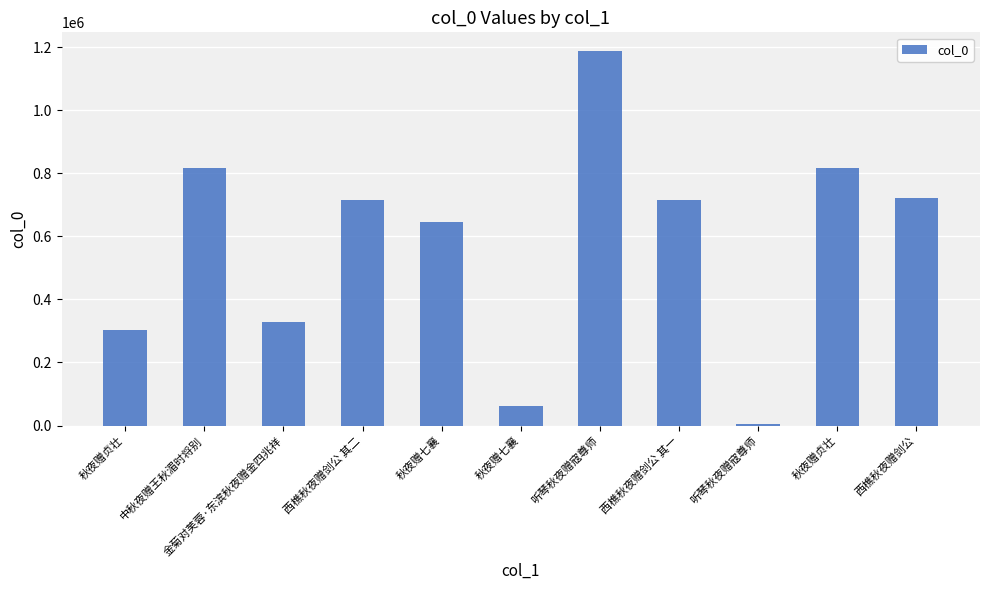

List the labels in order of value, smallest first.

听琴秋夜赠寇尊师, 秋夜赠七襄, 秋夜赠贞壮, 金菊对芙蓉·东滨秋夜赠金四兆祥, 秋夜赠七襄, 西樵秋夜赠剑公 其一, 西樵秋夜赠剑公 其二, 西樵秋夜赠剑公, 秋夜赠贞壮, 中秋夜赠王秋湄时将别, 听琴秋夜赠寇尊师